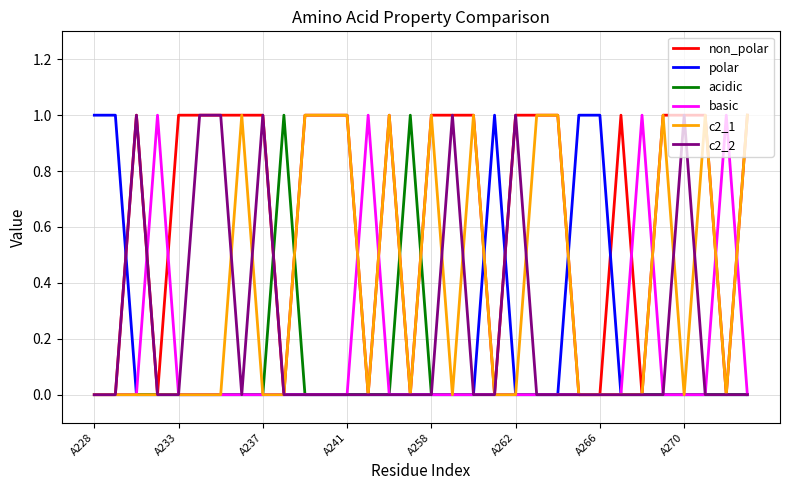

Which series has the largest total across all categories?

non_polar